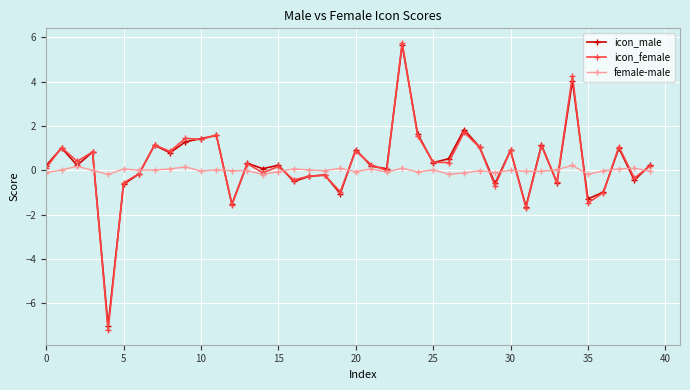

Which series has the widest spread of values?

icon_female